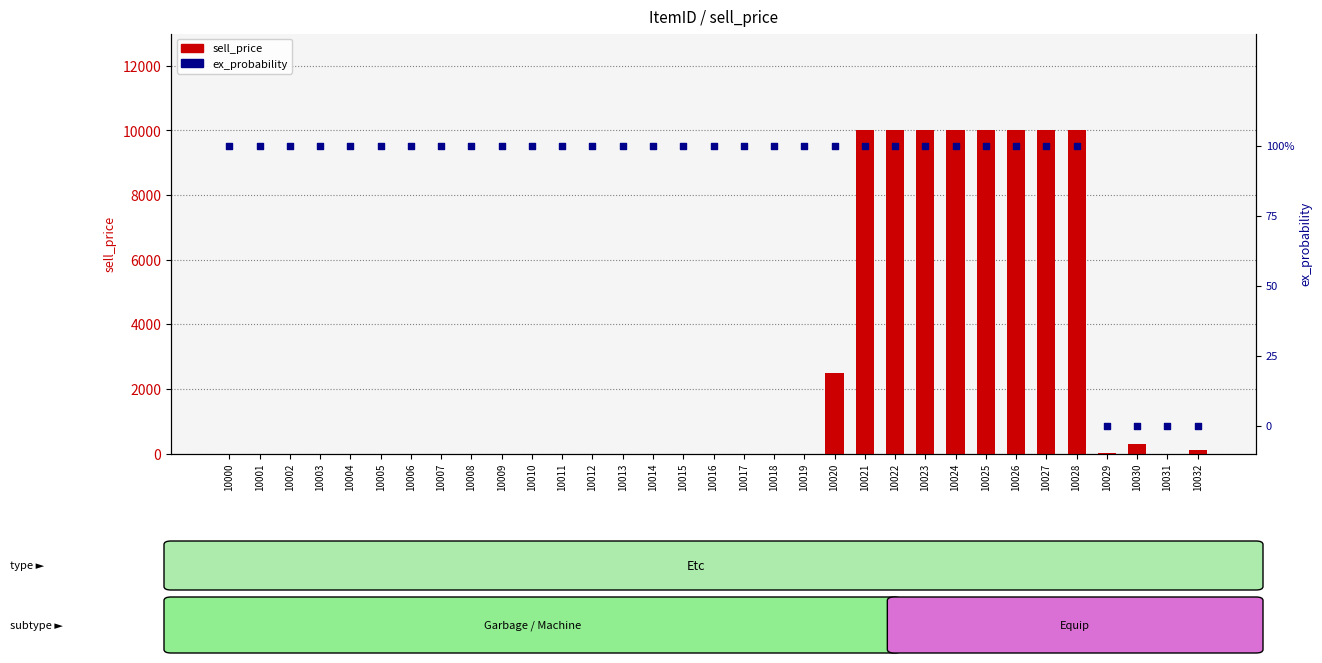

Which series has the largest total across all categories?

sell_price